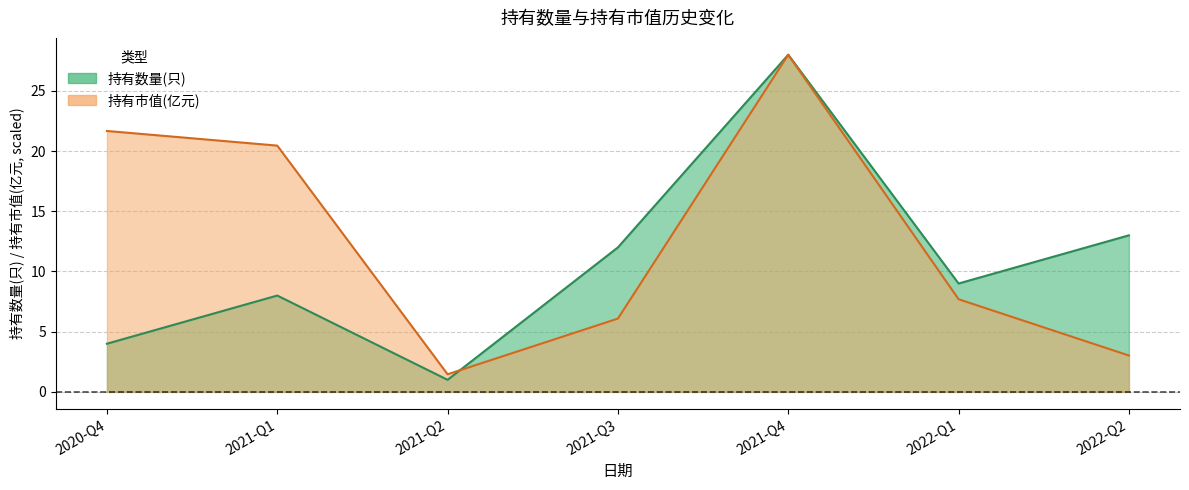

How many data points does each series have?

7